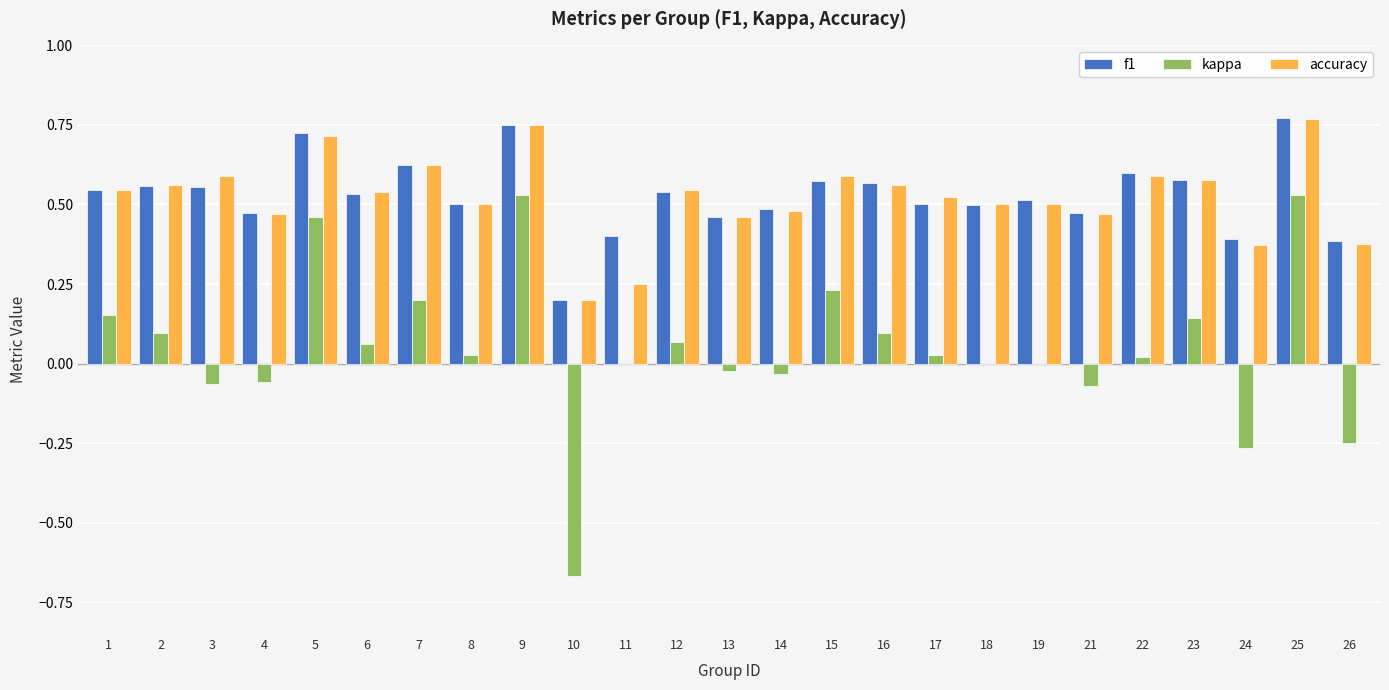

Which series has the widest spread of values?

kappa